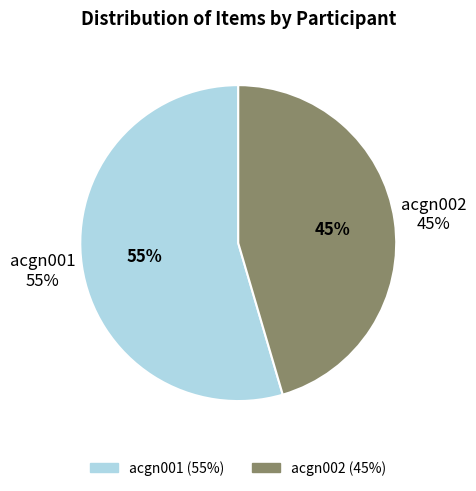

Which slice is the largest?

acgn001